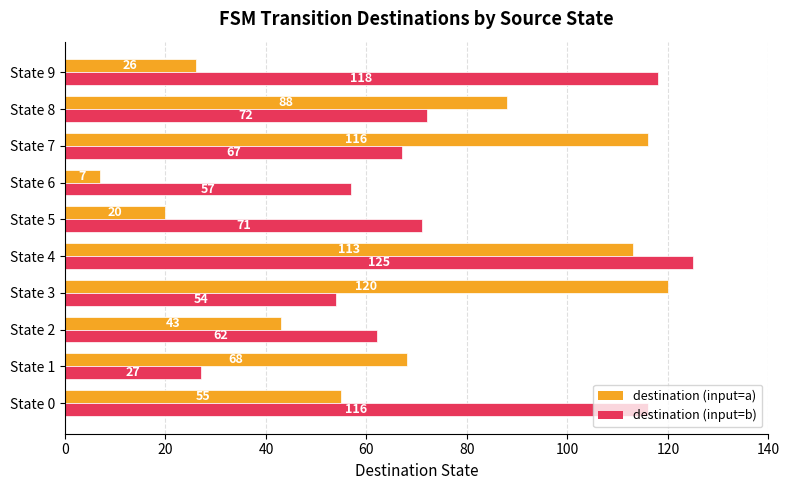

At which label is destination (input=a) closest to 63?

State 1